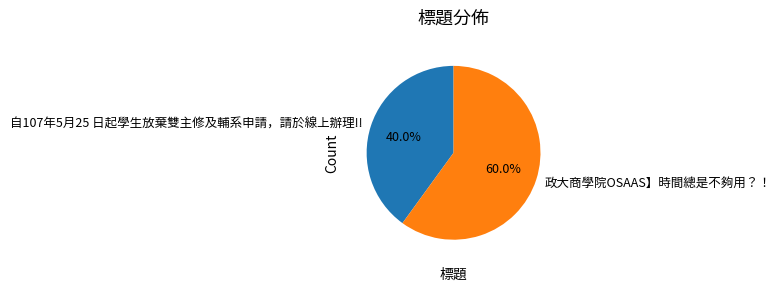

To the nearest percent, what is the difference between the 政大商學院OSAAS】時間總是不夠用？！ and 自107年5月25 日起學生放棄雙主修及輔系申請，請於線上辦理!! slice percentages?

20%